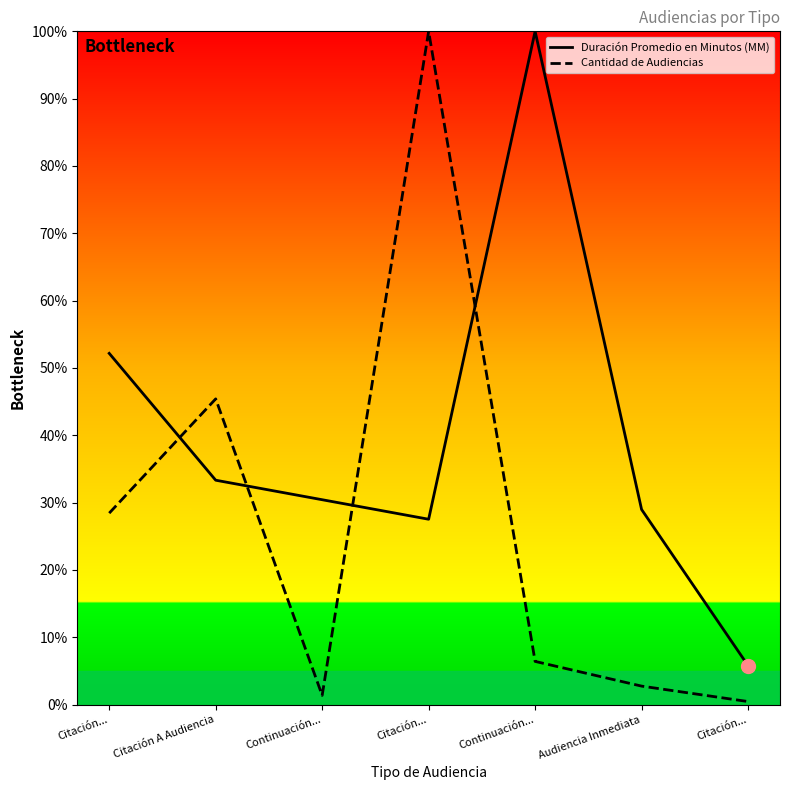

Which series has the largest total across all categories?

Duración Promedio en Minutos (MM)